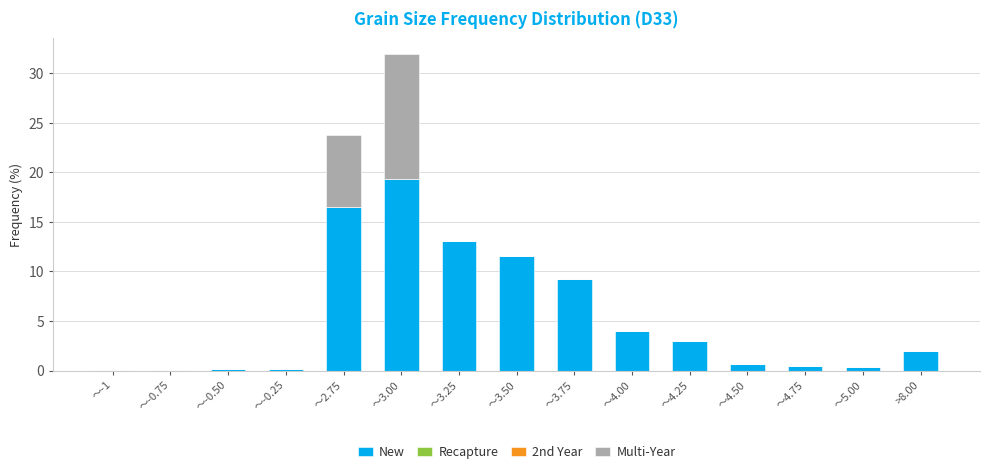

Are the bars grouped side by side (vs. stacked)?

No